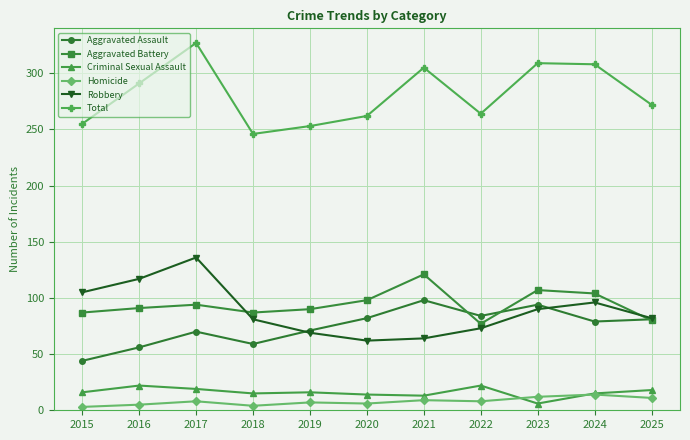

Is it true that Aggravated Assault equals 94 at 2023?

True